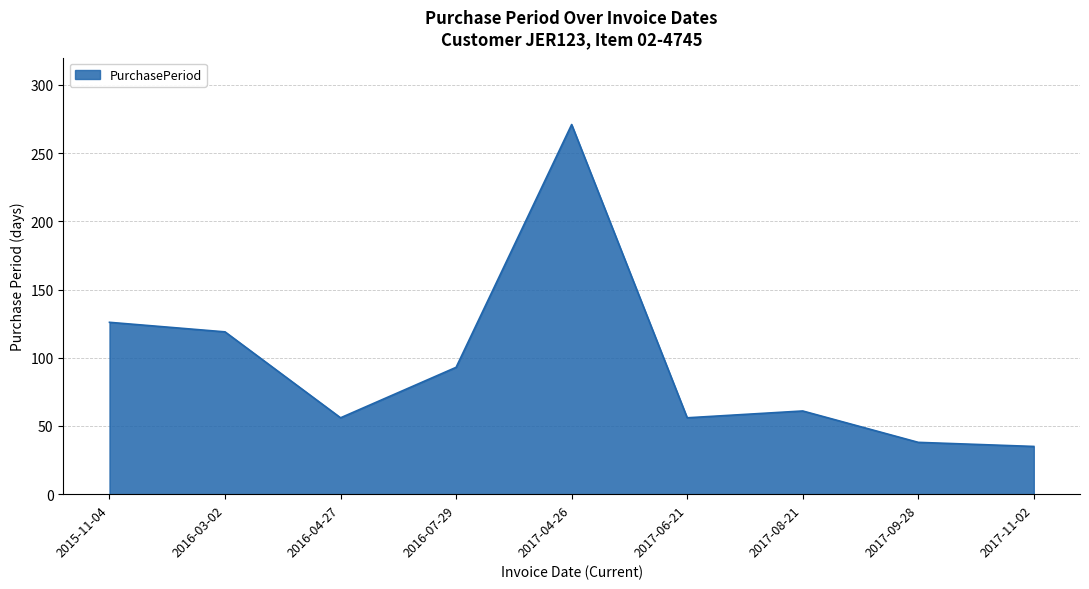

Reading left to right, transcribe all the data shown in this chart.

126	119	56	93	271	56	61	38	35